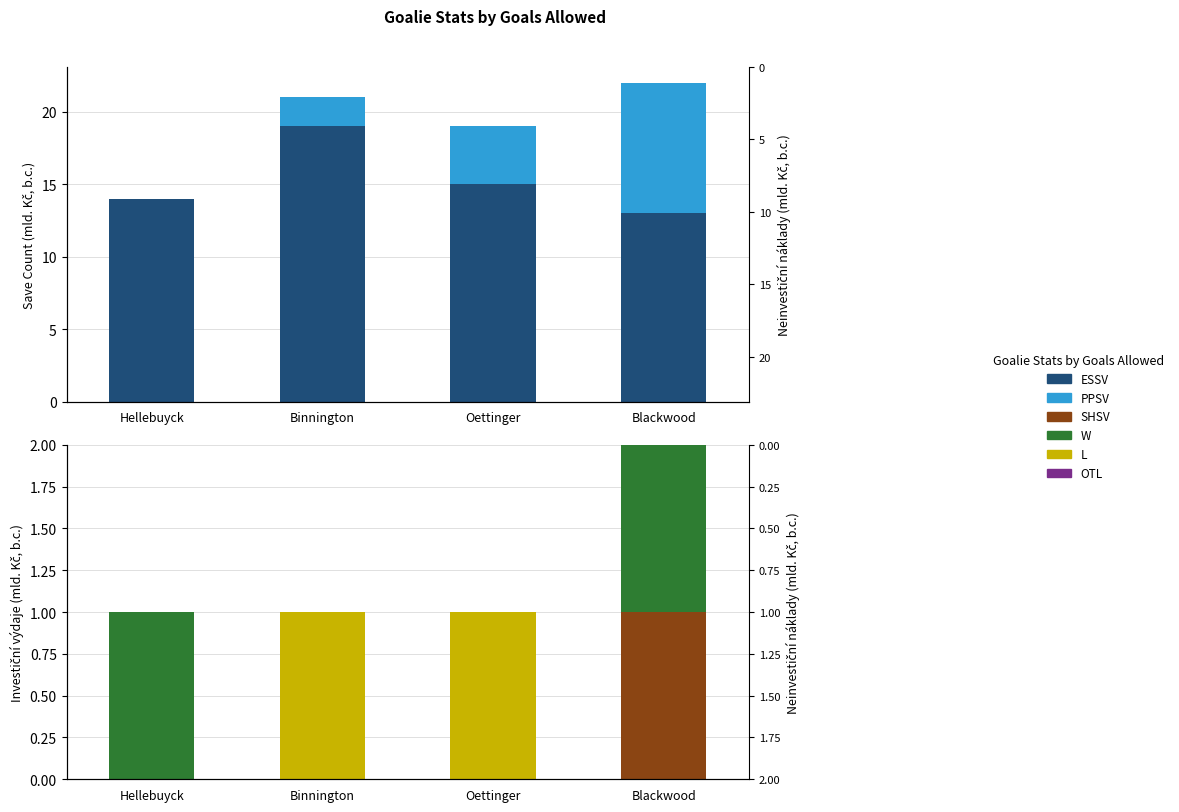

How many data points does each series have?

4